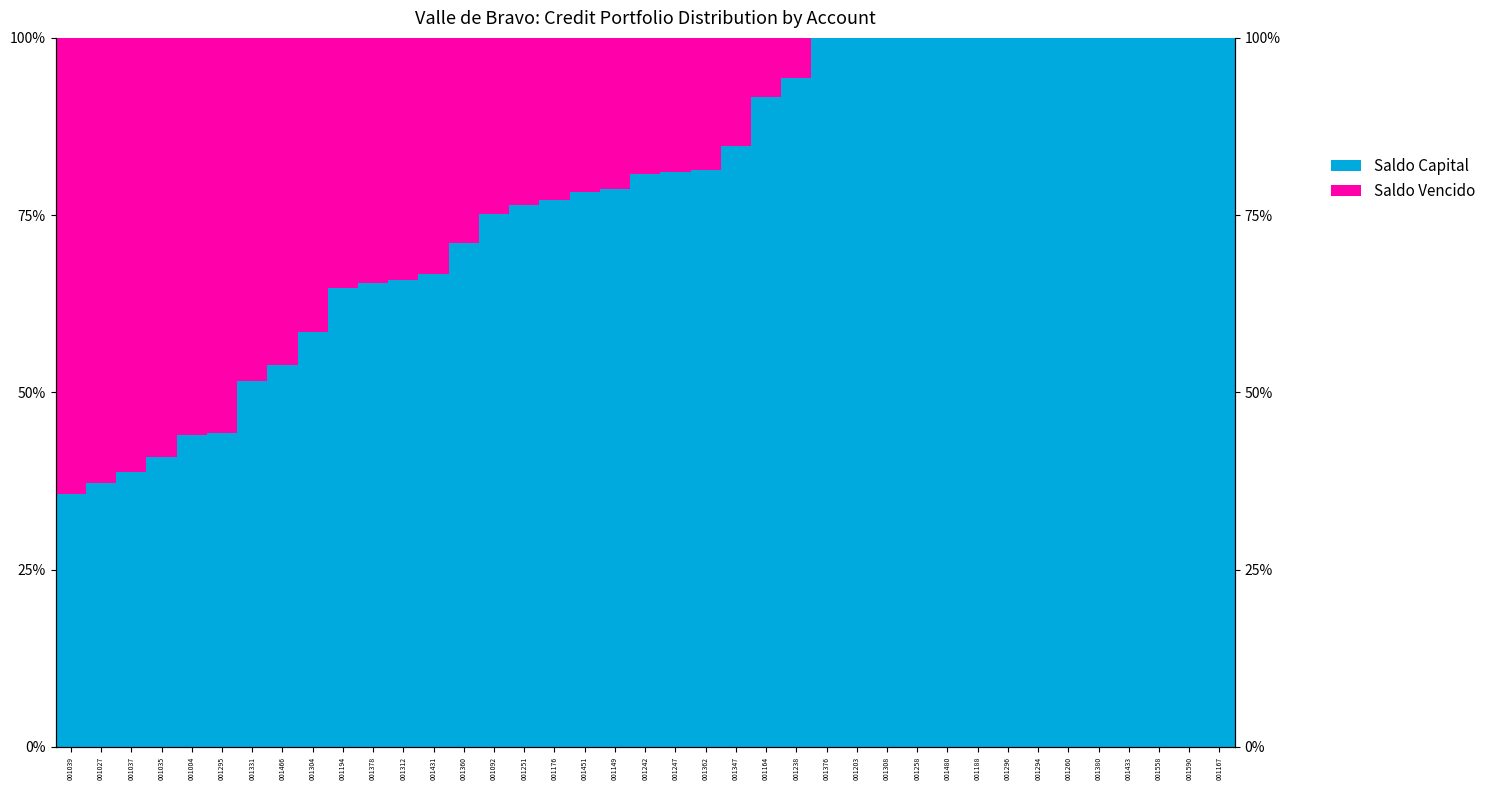

List the series in order of their peak value, lowest first.

Saldo Vencido, Saldo Capital